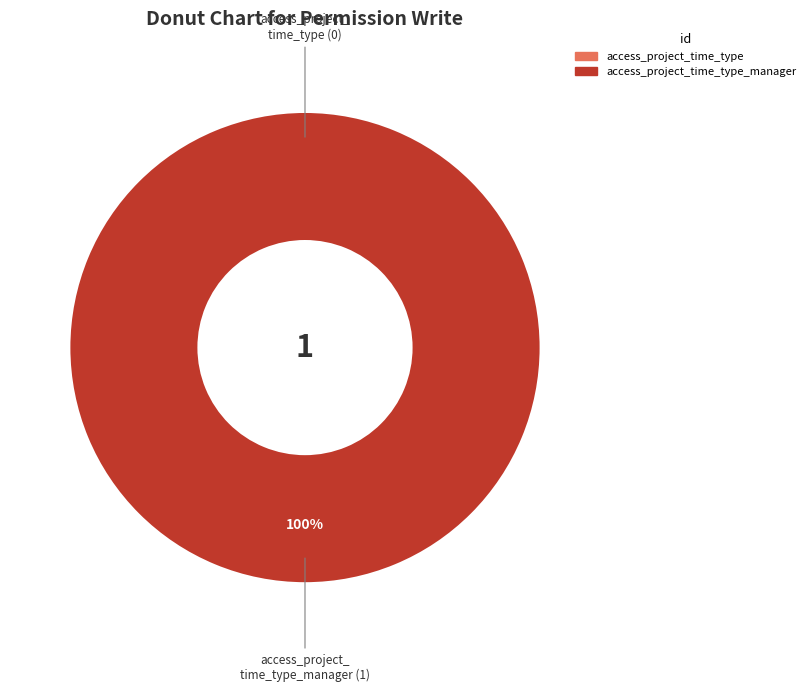

True or false: access_project_time_type accounts for 1% of the total.

False